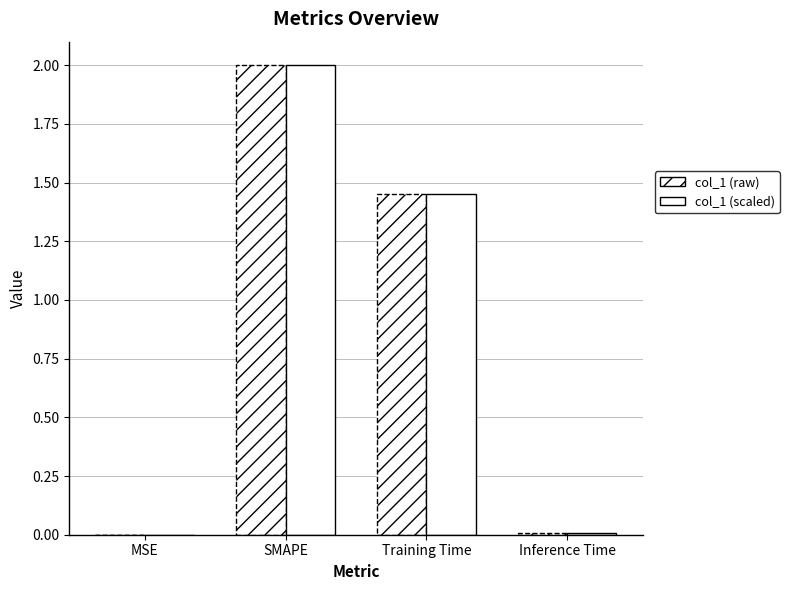

Are the bars grouped side by side (vs. stacked)?

Yes